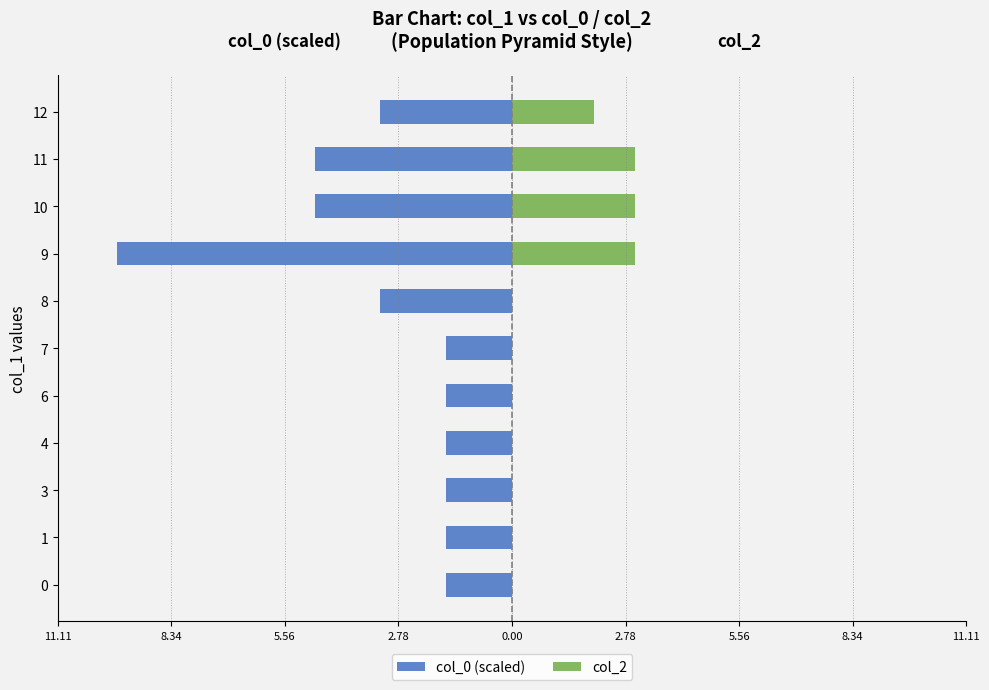

At how many categories does at least one series exceed -1?

11